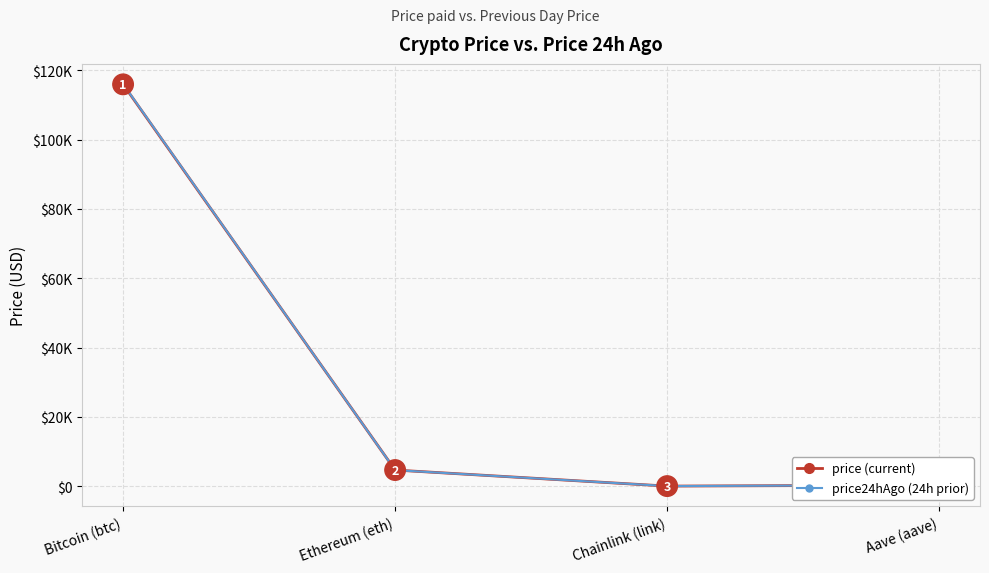

Where is the first local minimum for price (current)?

Chainlink (link)